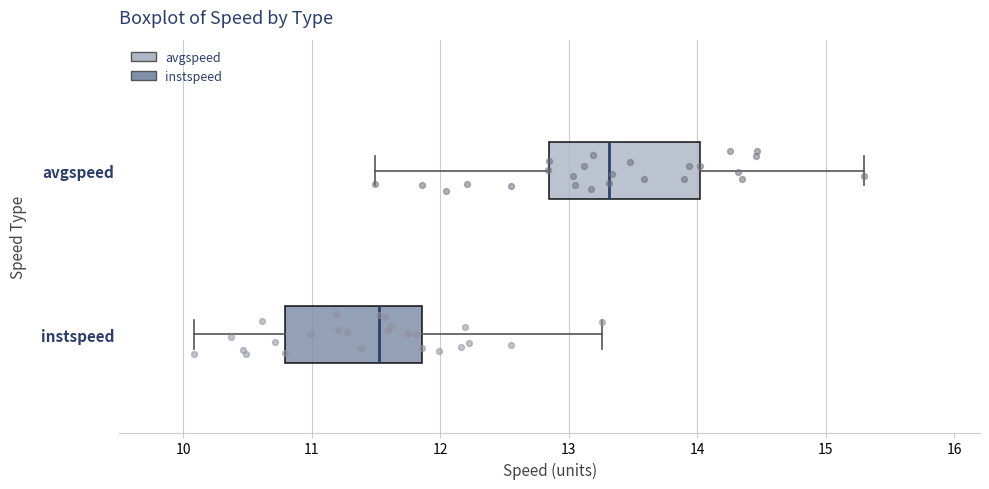

Which box has the furthest to the left median line?

instspeed